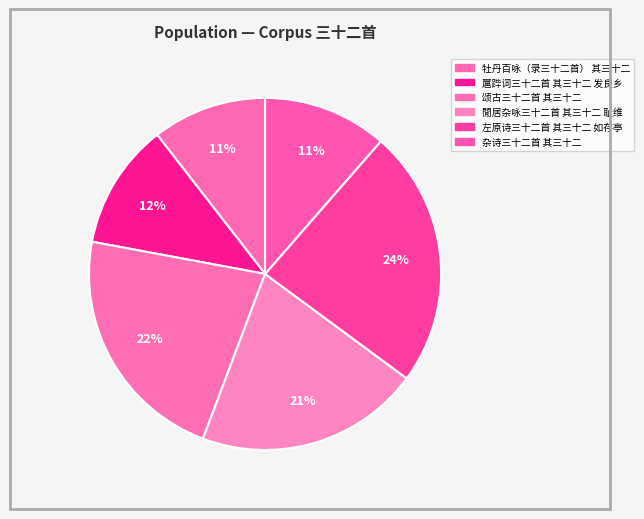

Is there a majority slice in this chart?

No